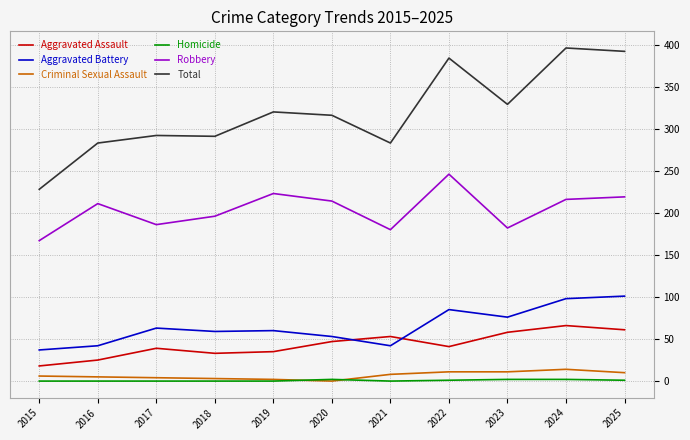

What are all the series names shown in the legend?

Aggravated Assault, Aggravated Battery, Criminal Sexual Assault, Homicide, Robbery, Total